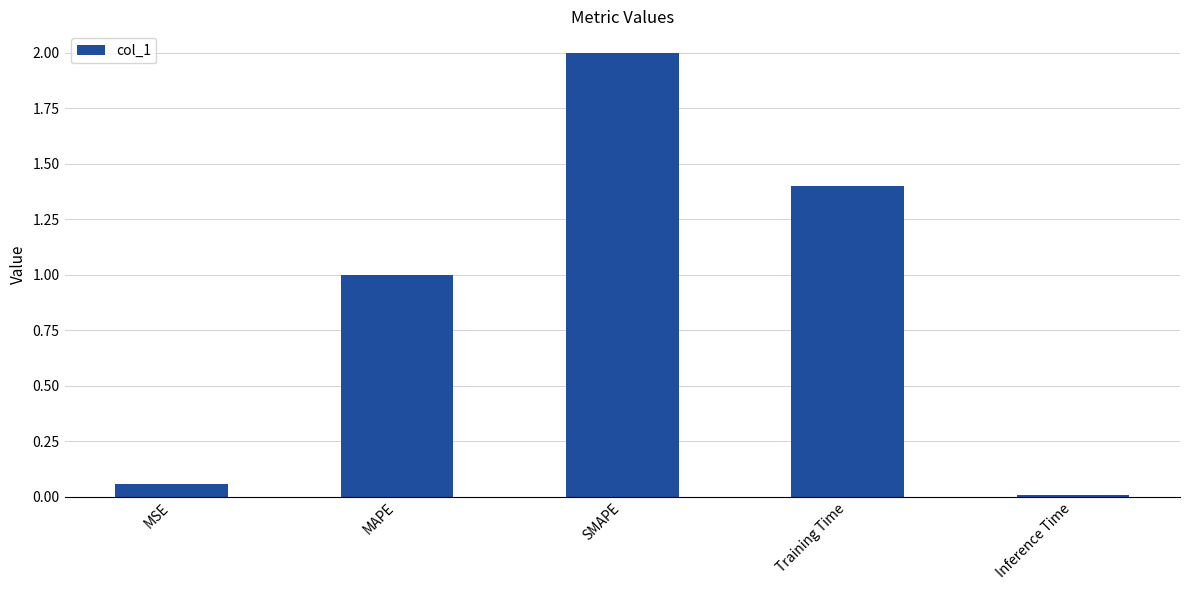

Count the number of categories in the chart.

5